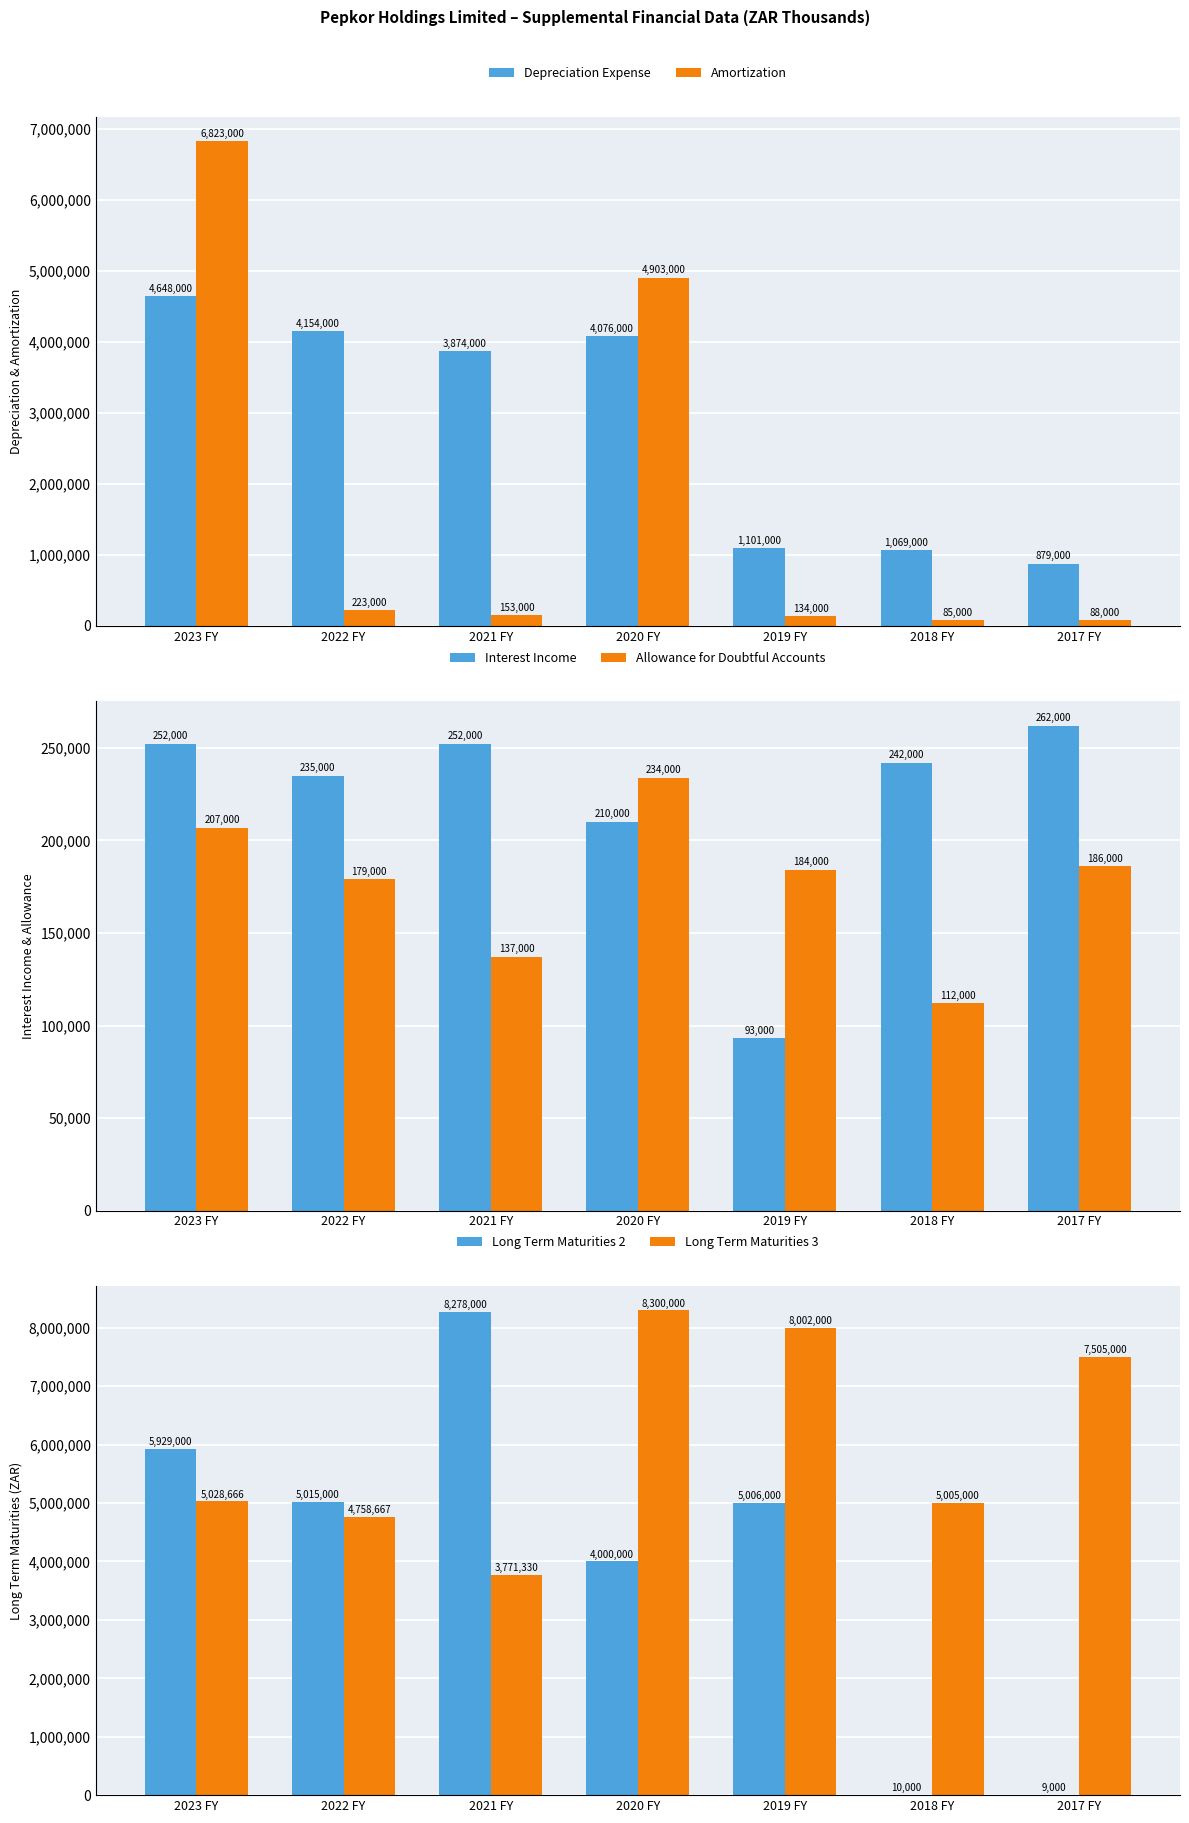

At which category is the sum across all series the highest?

2023 FY